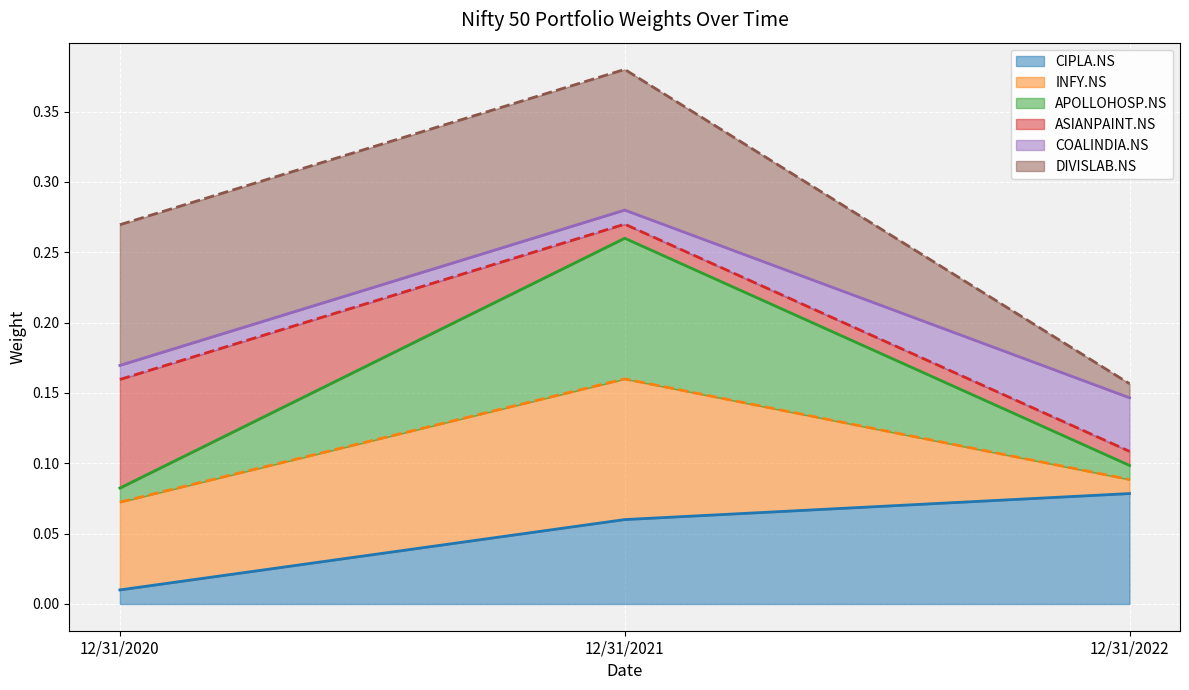

What are all the series names shown in the legend?

CIPLA.NS, INFY.NS, APOLLOHOSP.NS, ASIANPAINT.NS, COALINDIA.NS, DIVISLAB.NS